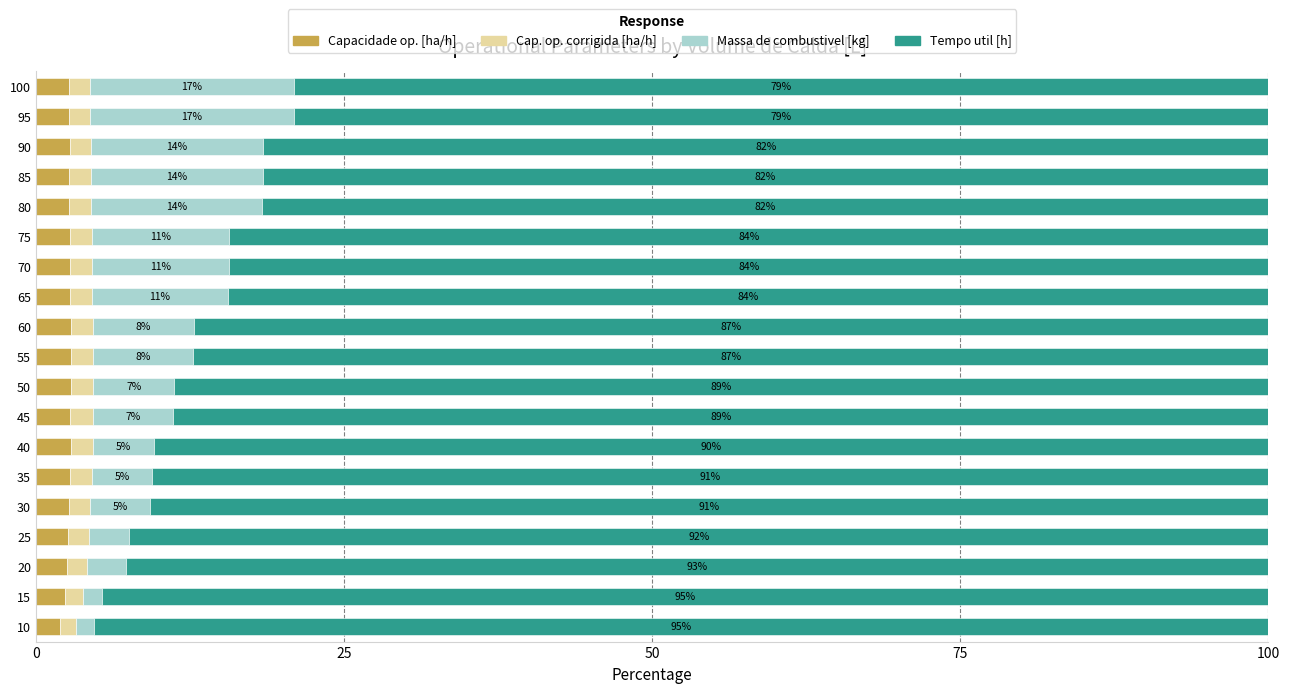

The value of Capacidade op. [ha/h] at 85 is 2.7. True or false?

True